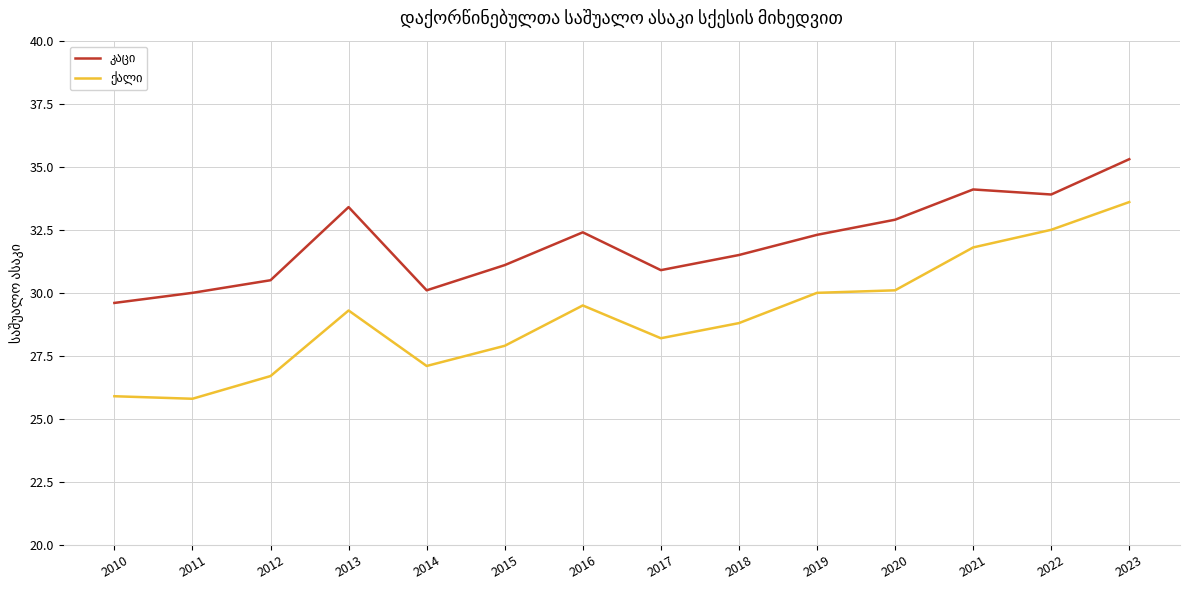

At which category is the sum across all series the highest?

2023